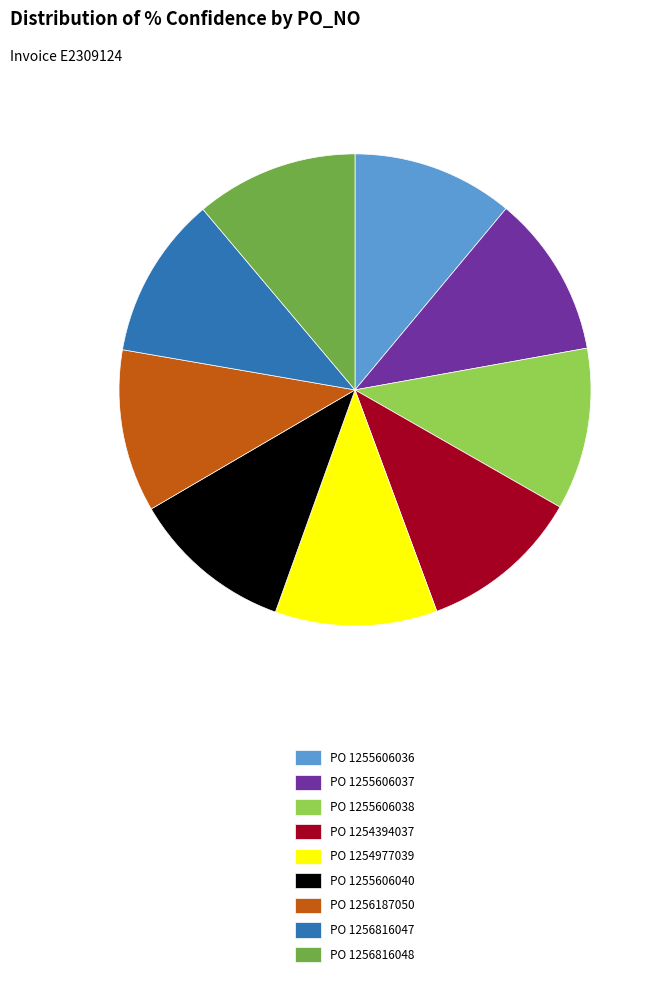

Is the sum of PO 1254977039 and PO 1254394037 greater than half?

No